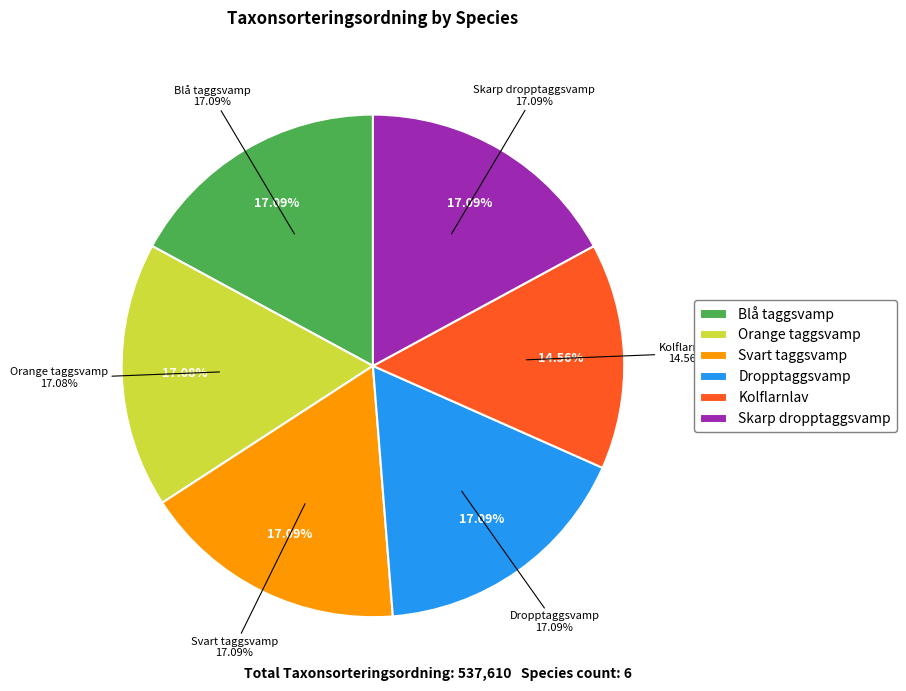

What percentage is the Orange taggsvamp slice, to the nearest percent?

17%